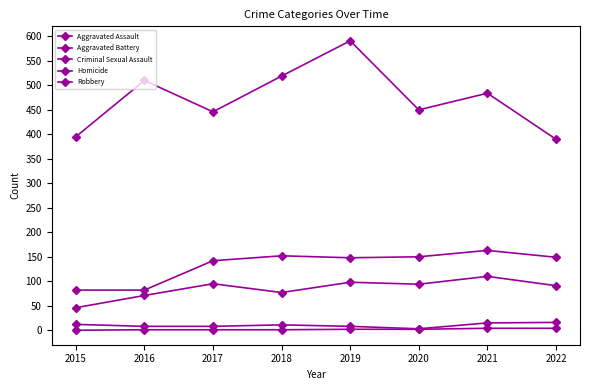

Rank the categories by Homicide value from lowest to highest.

2015, 2016, 2017, 2018, 2019, 2020, 2021, 2022